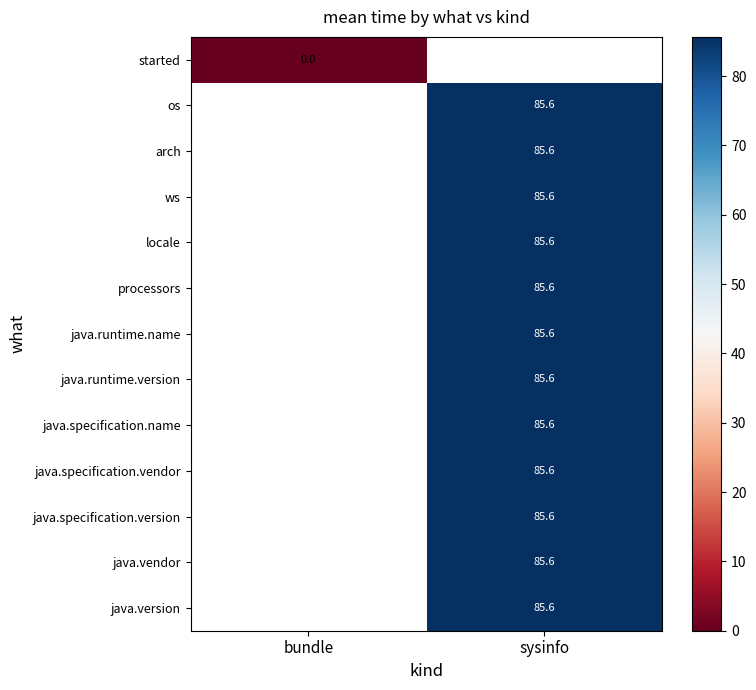

At how many categories does at least one series exceed 35?

1